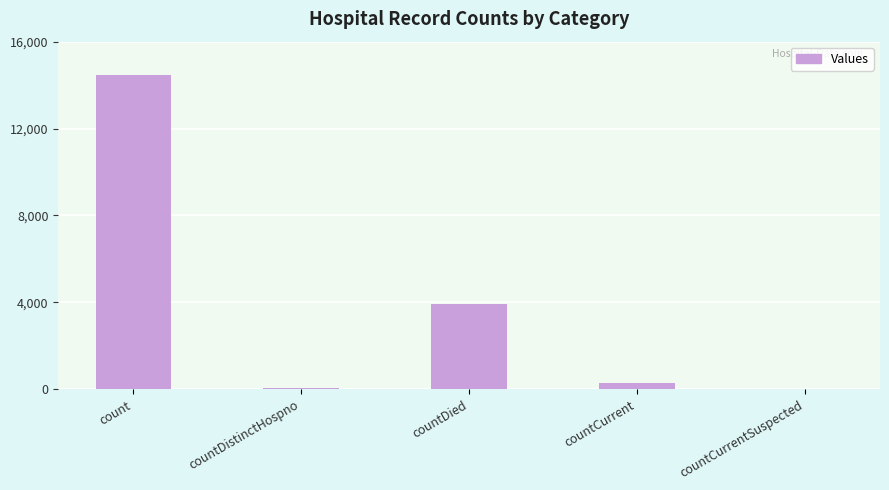

Which has a higher value, countDistinctHospno or countDied?

countDied